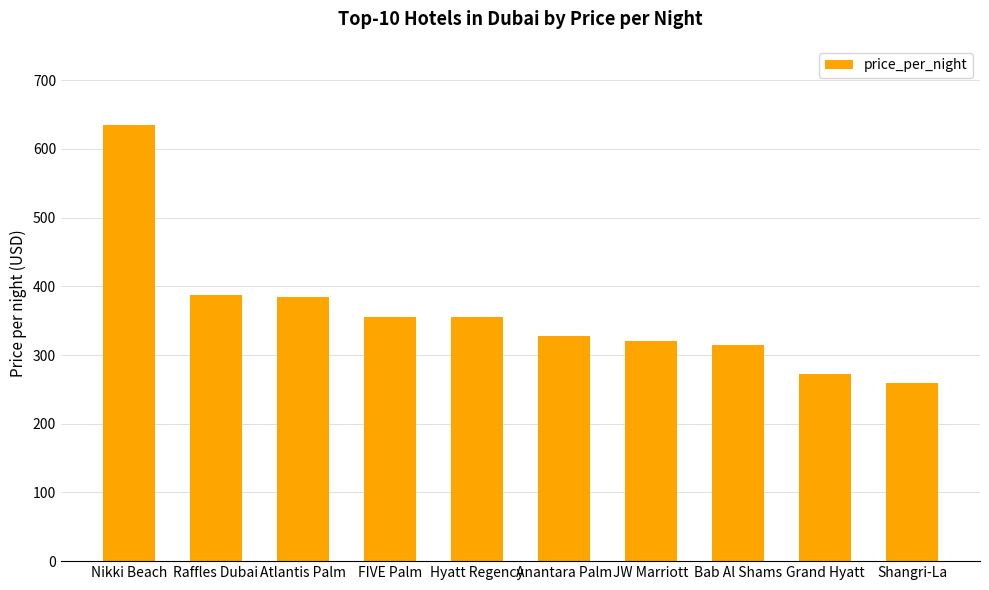

At which label does the data first exceed 355?

Nikki Beach